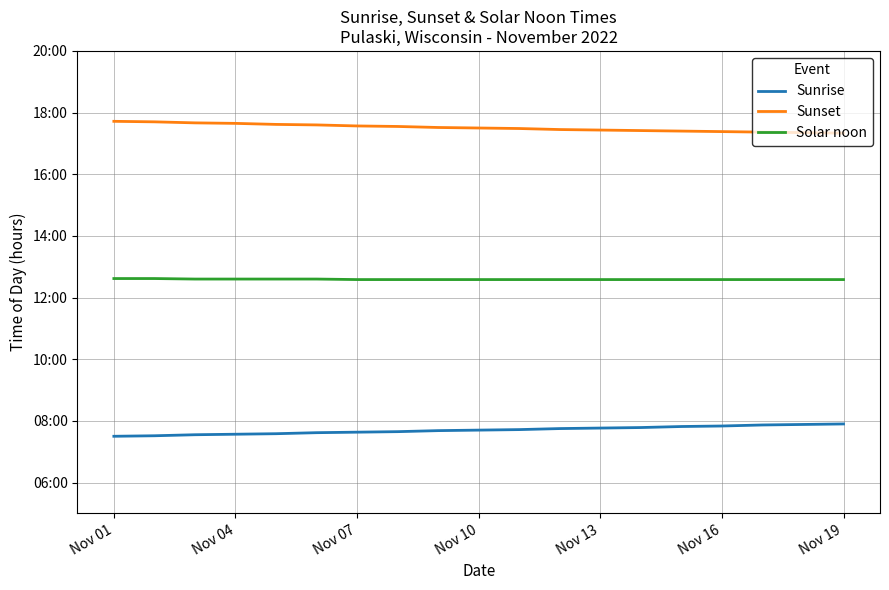

Is this an area chart (filled region under the line)?

No